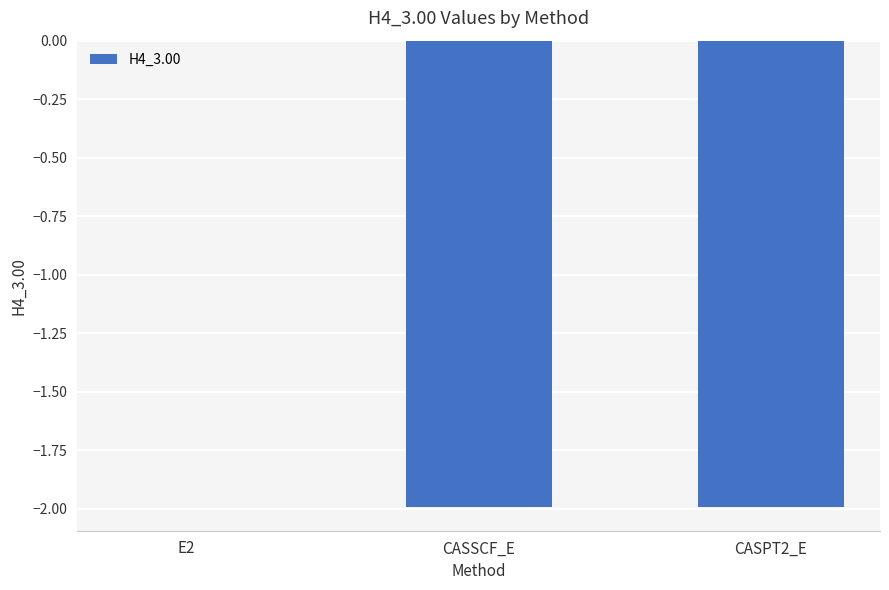

The value at CASSCF_E is -1.3. True or false?

False